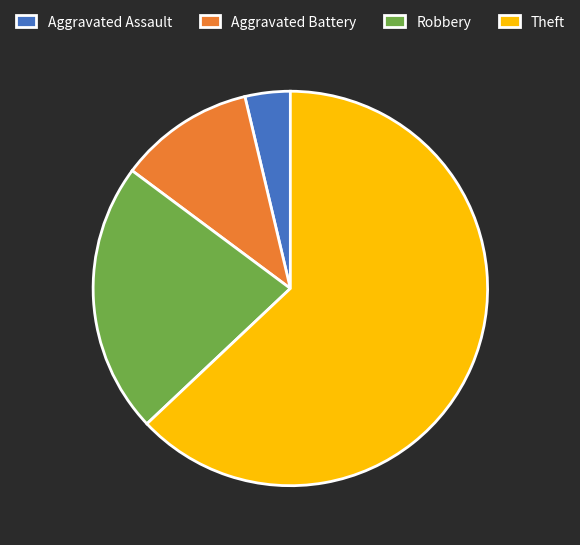

How many segments does this pie chart have?

4